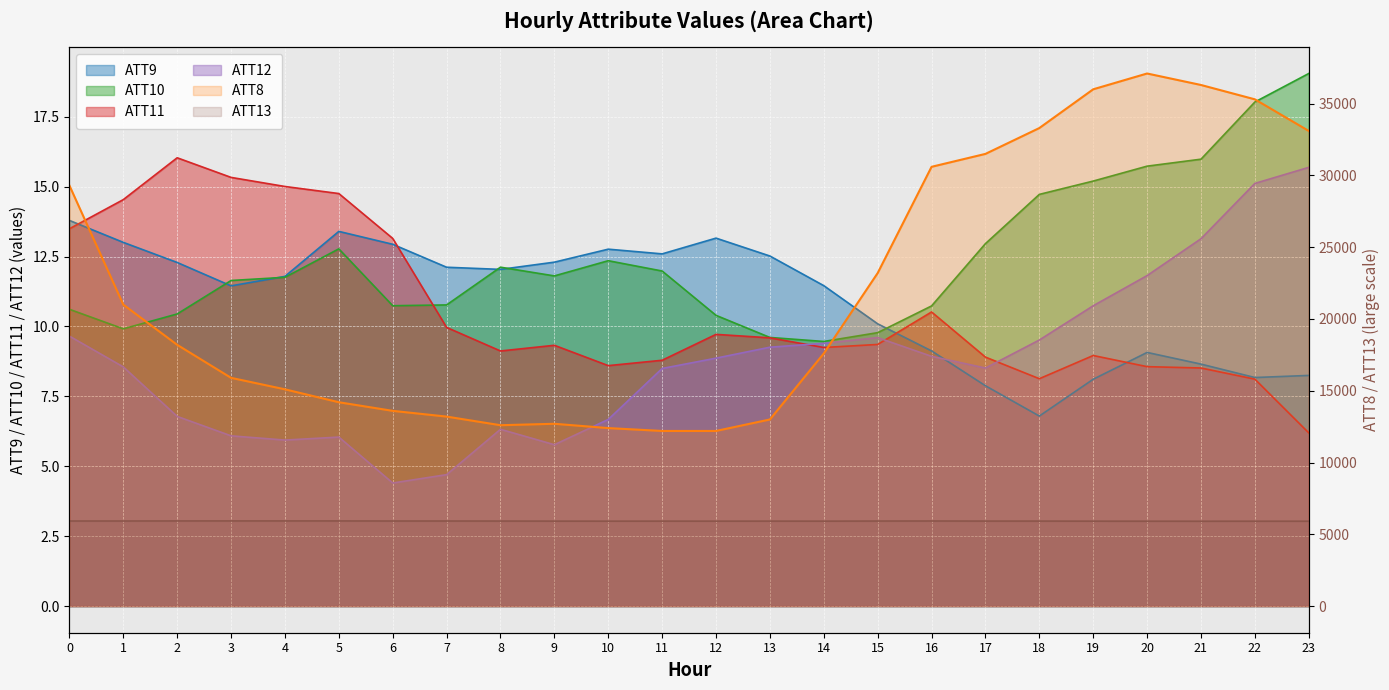

True or false: ATT8 and ATT11 cross at least once.

False